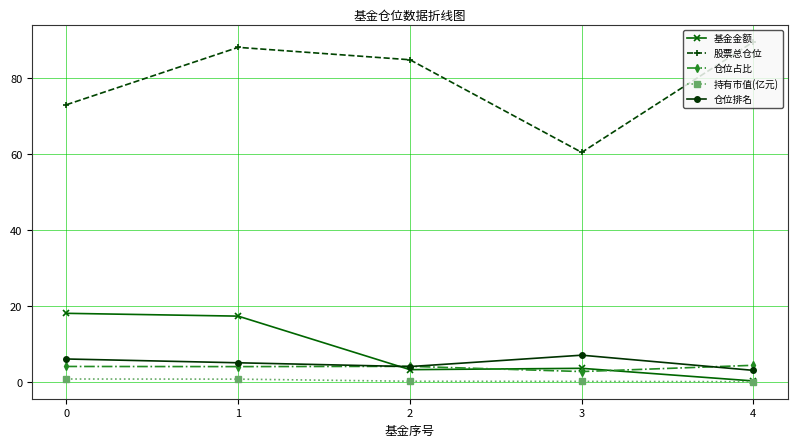

How many data points does each series have?

5